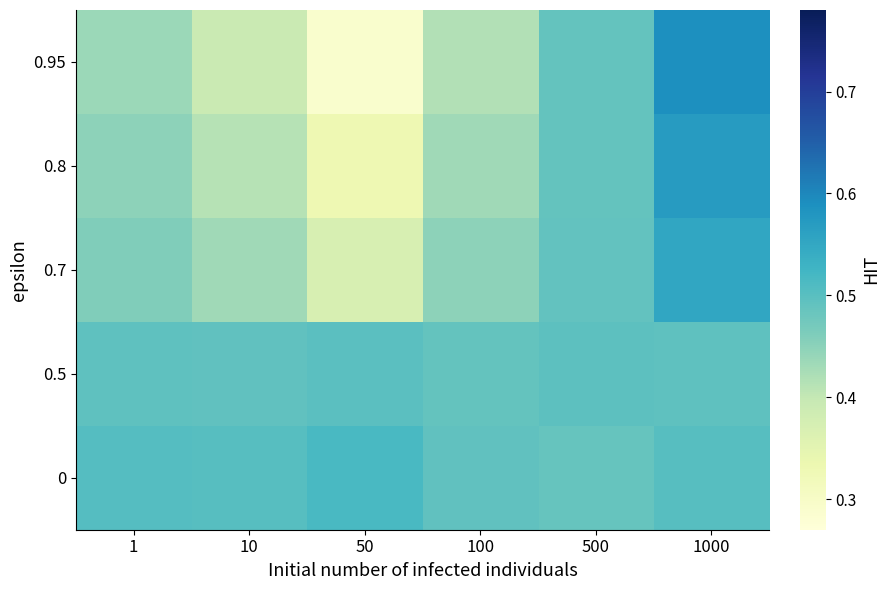

Between 500 and 1, which is larger?

1